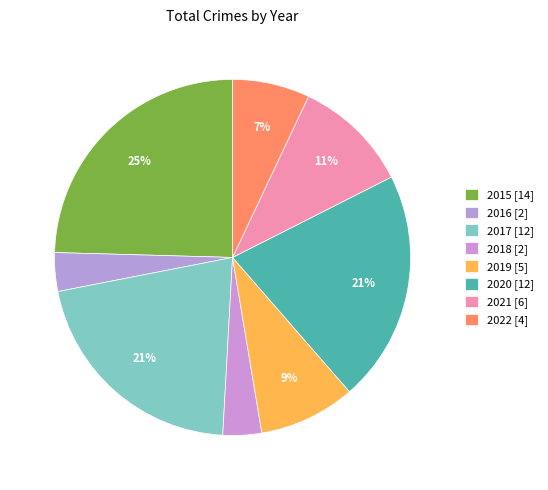

Count the number of slices in the pie.

8